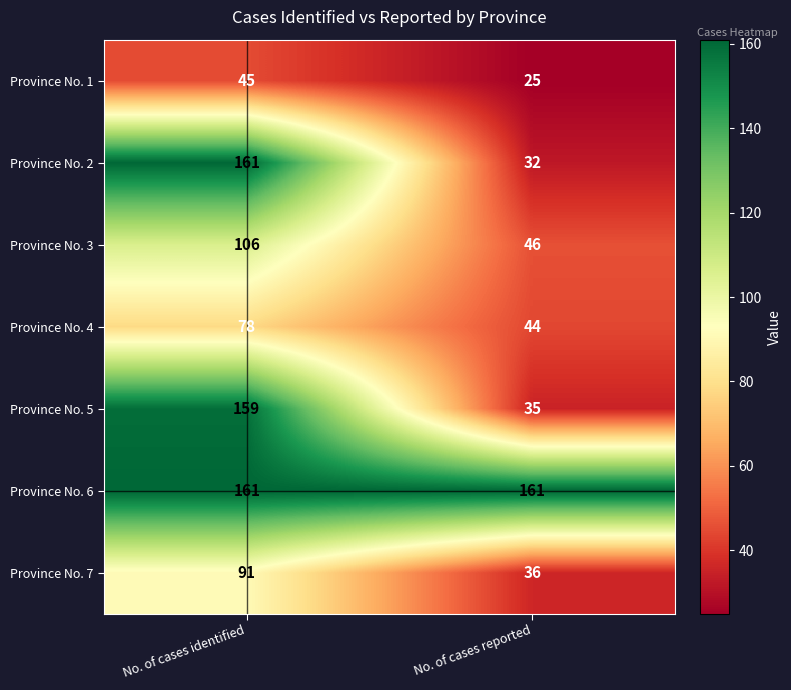

Reading left to right, what are all the values shown in this chart?

Province No. 1: No. of cases identified=45	No. of cases reported=25
Province No. 2: No. of cases identified=161	No. of cases reported=32
Province No. 3: No. of cases identified=106	No. of cases reported=46
Province No. 4: No. of cases identified=78	No. of cases reported=44
Province No. 5: No. of cases identified=159	No. of cases reported=35
Province No. 6: No. of cases identified=161	No. of cases reported=161
Province No. 7: No. of cases identified=91	No. of cases reported=36